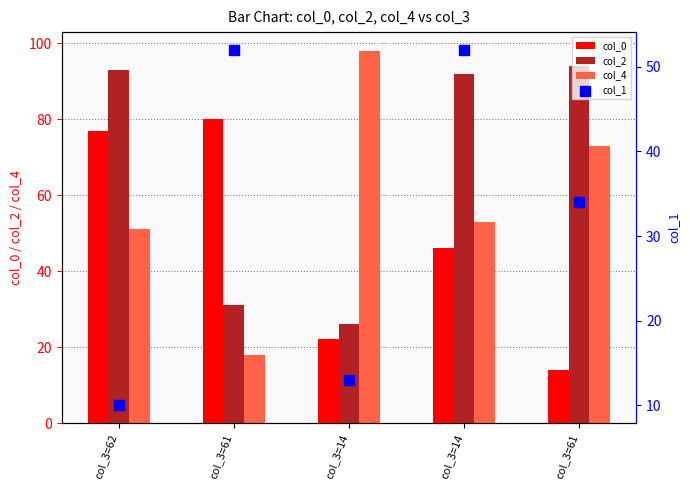

What are all the series names shown in the legend?

col_0, col_2, col_4, col_1